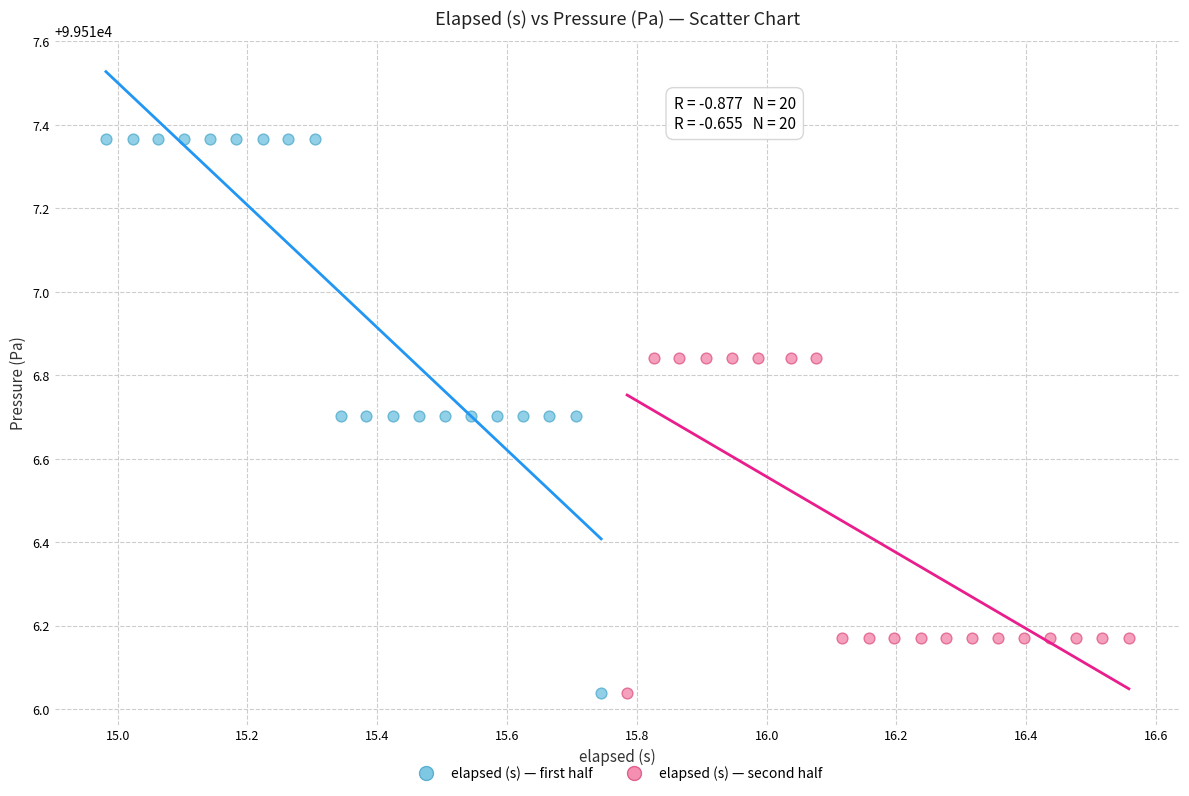

Which series reaches the maximum Y coordinate?

elapsed (s) — first half